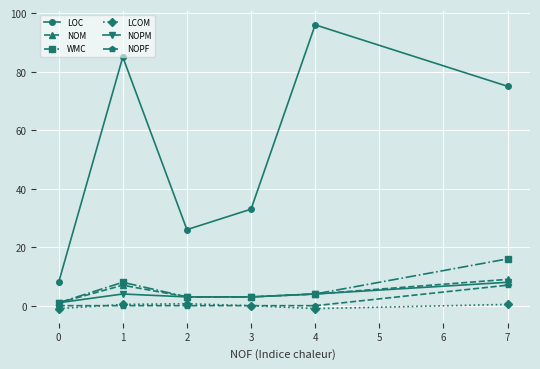

True or false: NOPF and NOM cross at least once.

False